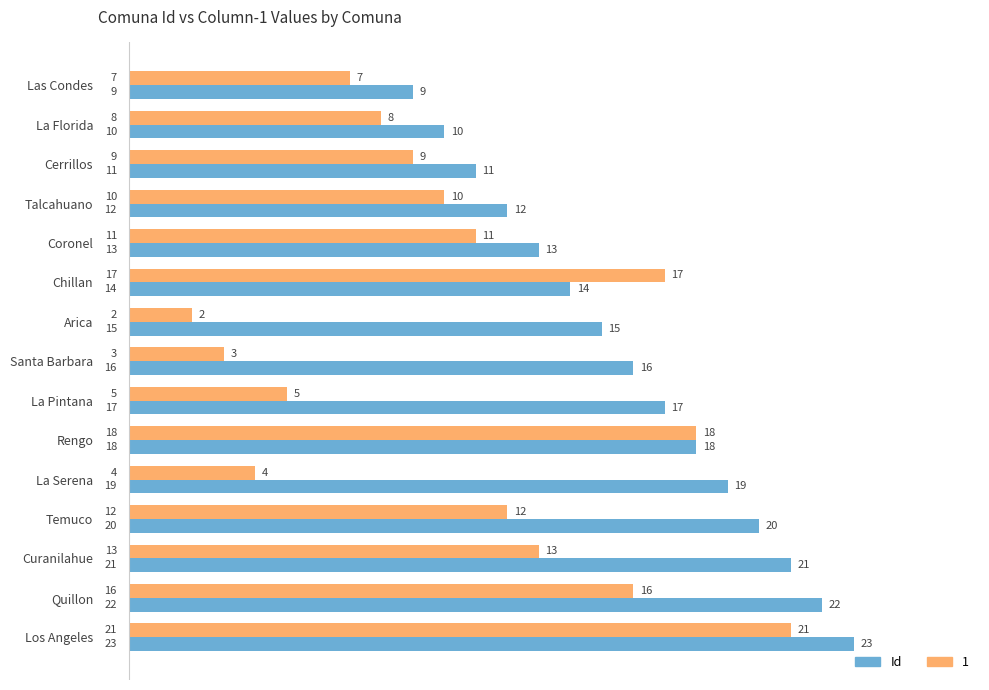

What is the difference between the second highest and second lowest values in the 1 series?

15